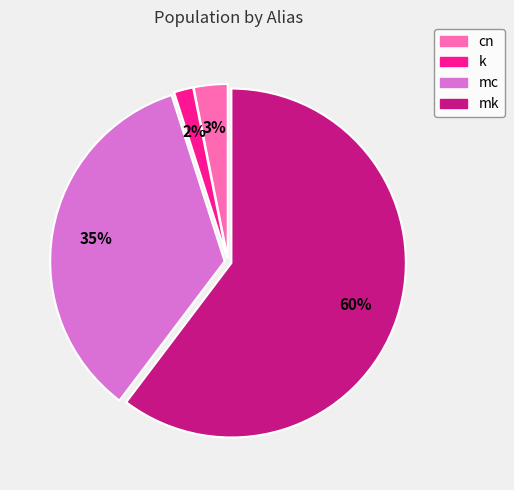

Do cn and k together represent more than half of the pie?

No